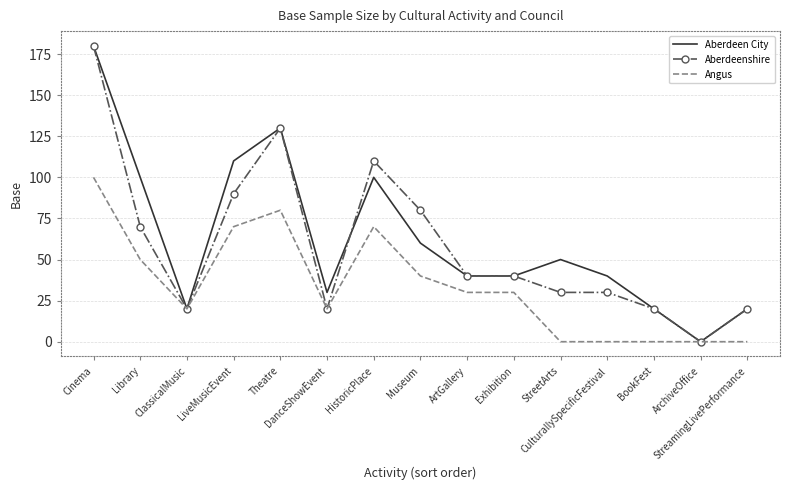

What is the maximum value shown in the chart?

180